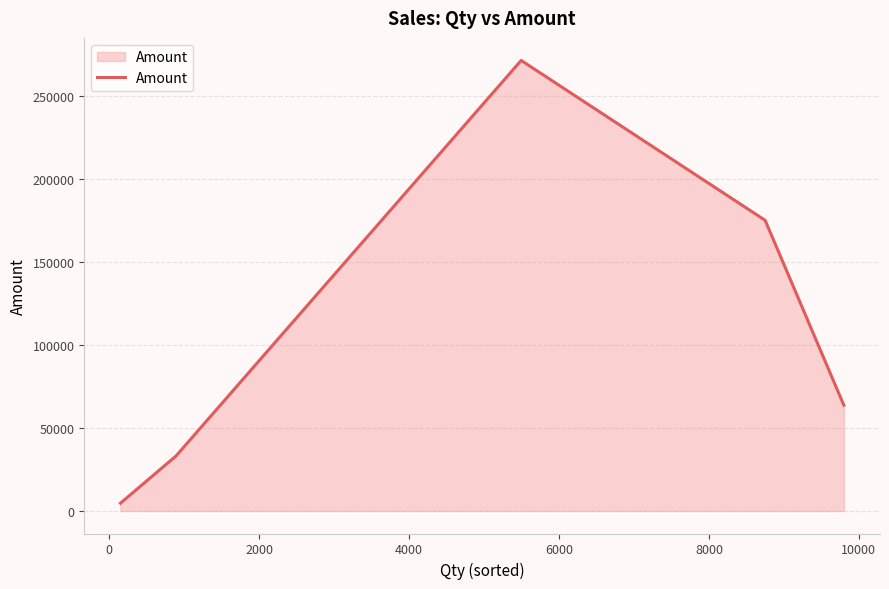

Reading left to right, extract all data points from this chart.

4693.2	33100.0	271250.0	175000.0	63700.0